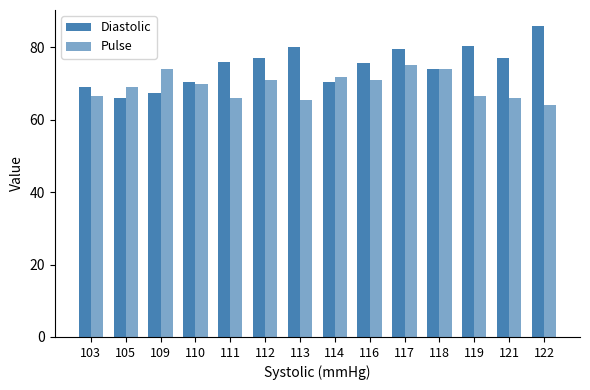

How many groups of bars are there?

14